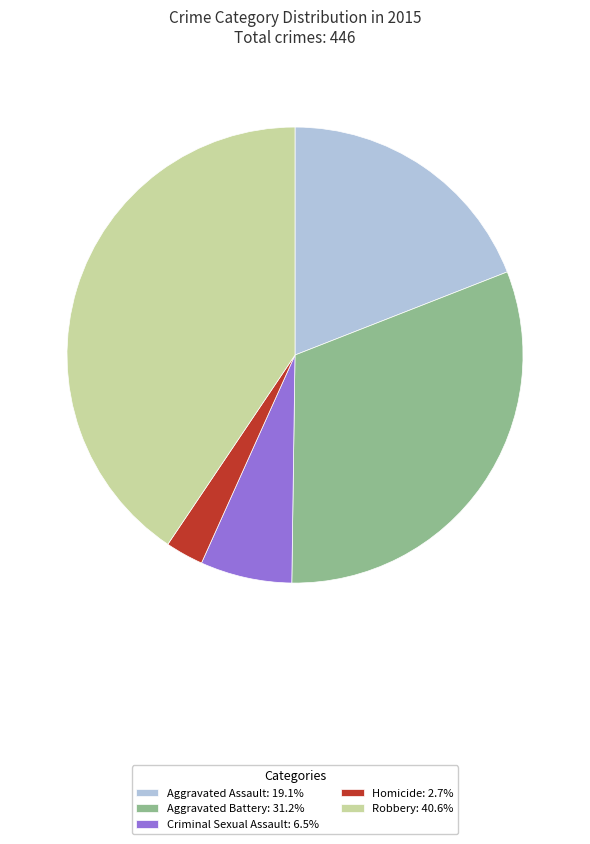

Does Homicide account for over 50% of the chart?

No